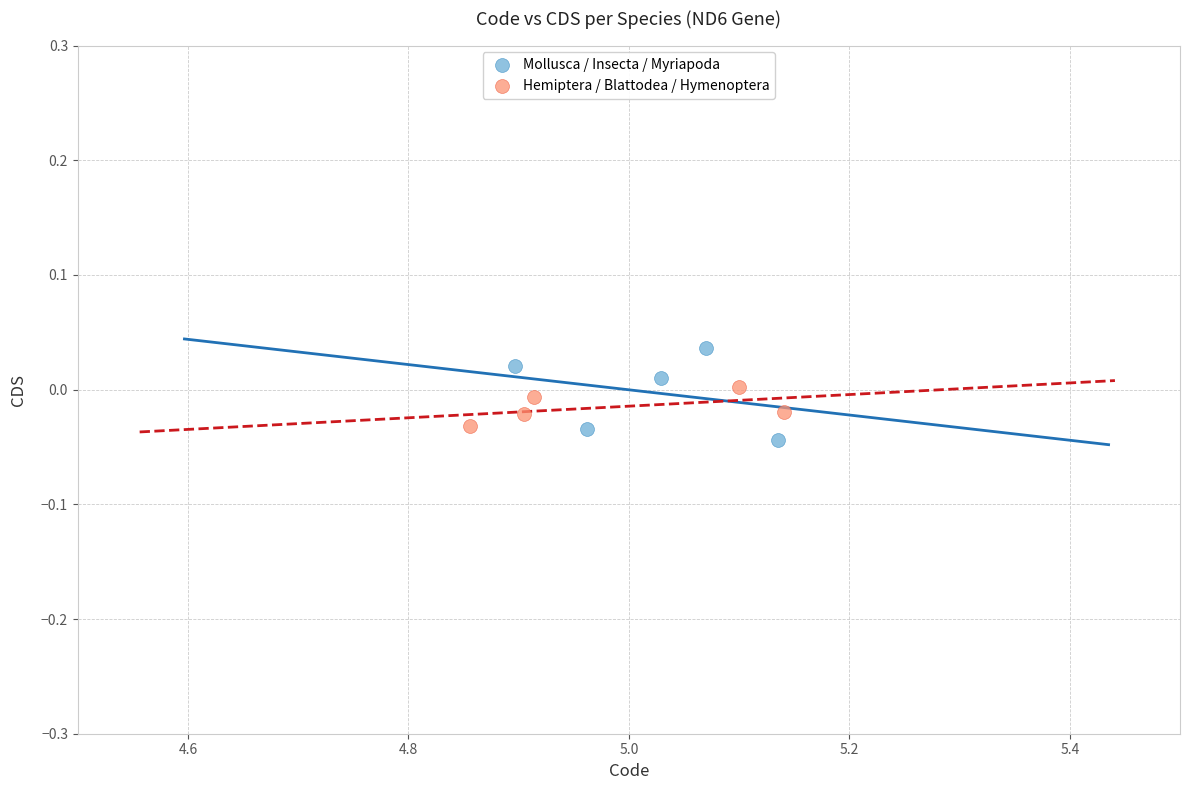

Which series has the widest spread of Y values?

Mollusca / Insecta / Myriapoda